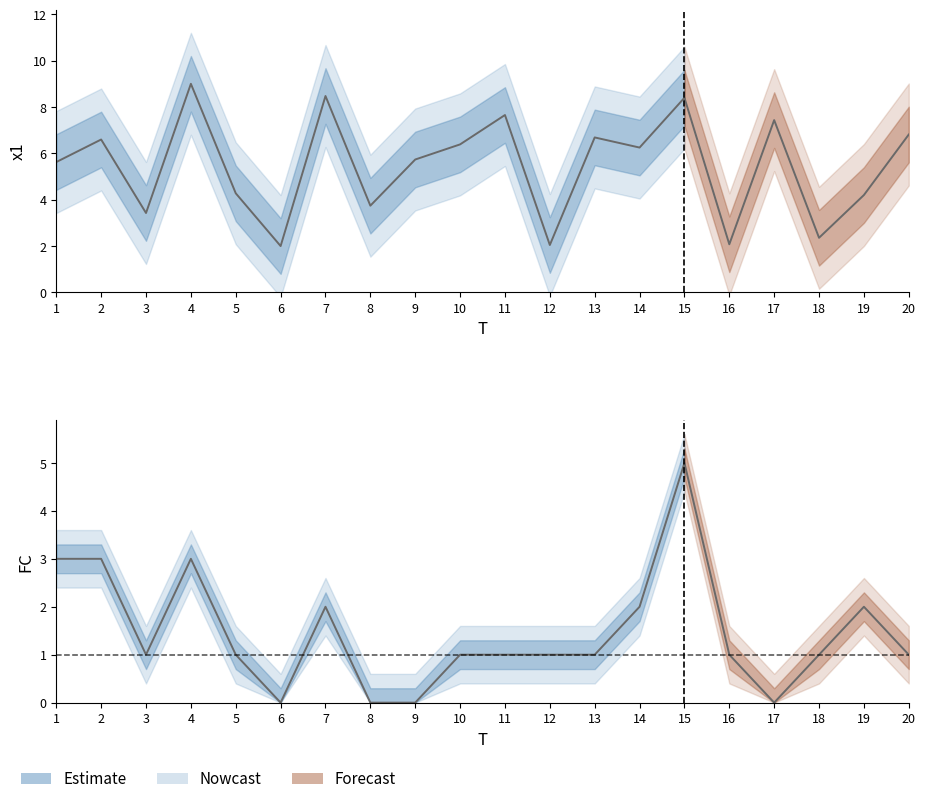

Which label corresponds to the smallest value in the chart?

6